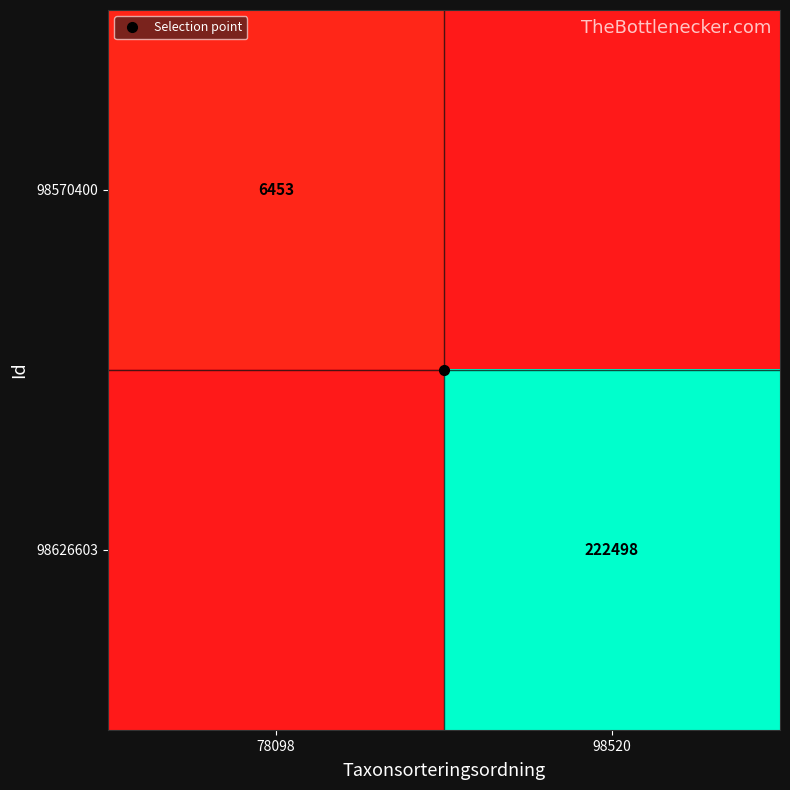

Which has a higher value, 78098 or 98520?

78098